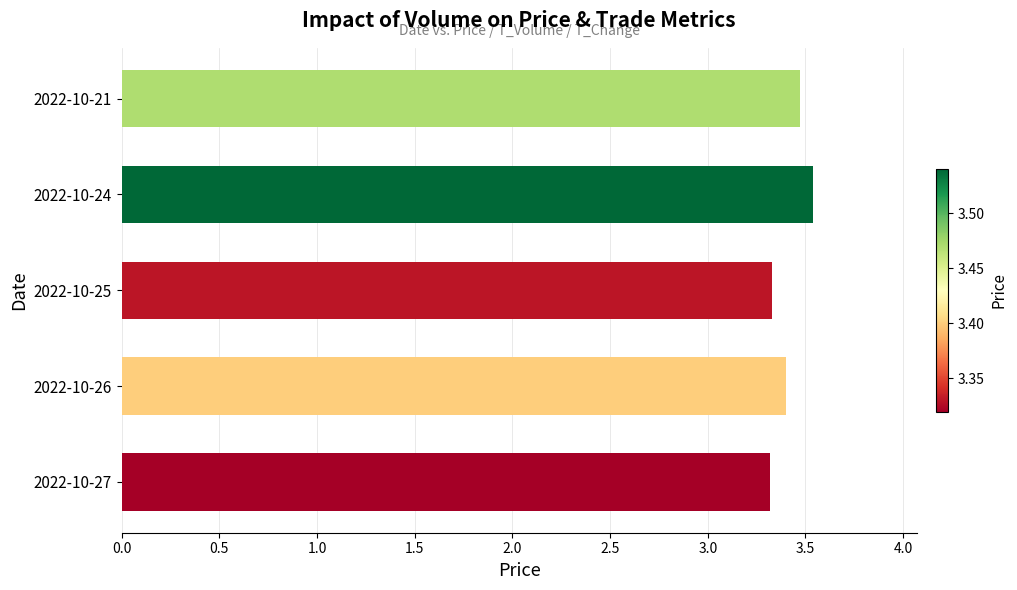

What is the change in value from 2022-10-27 to 2022-10-24?

+0.2